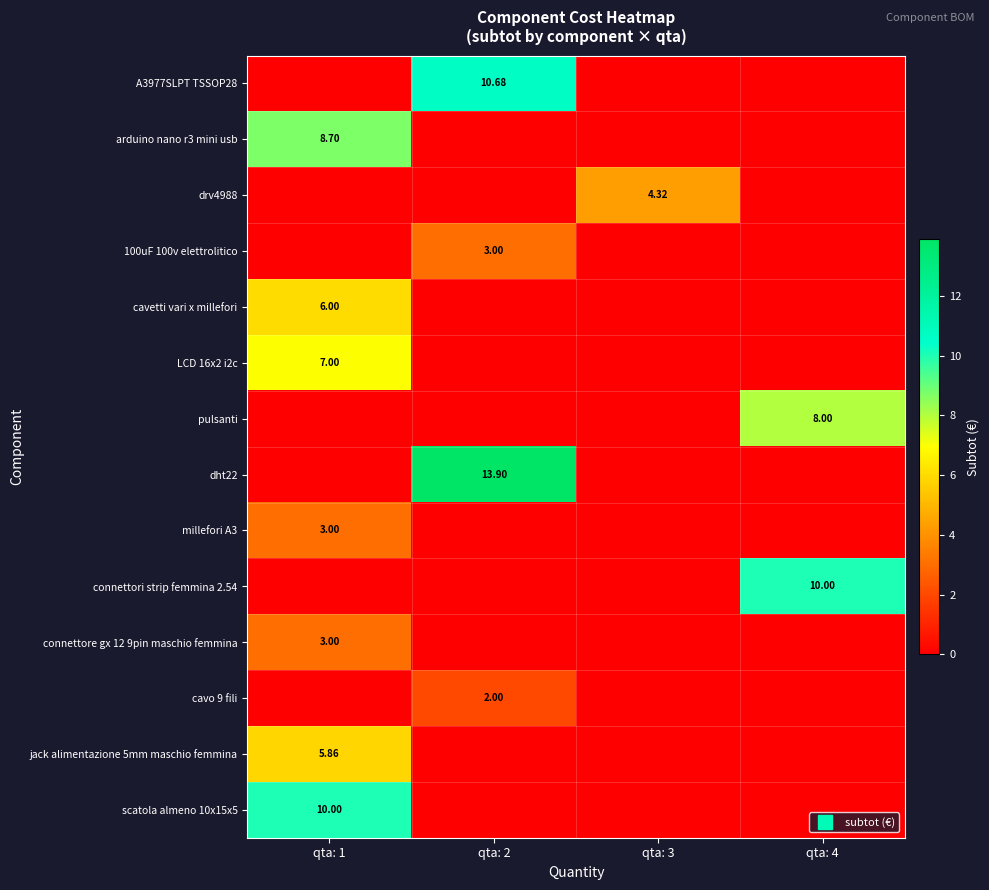

At how many categories does at least one series exceed 9?

3